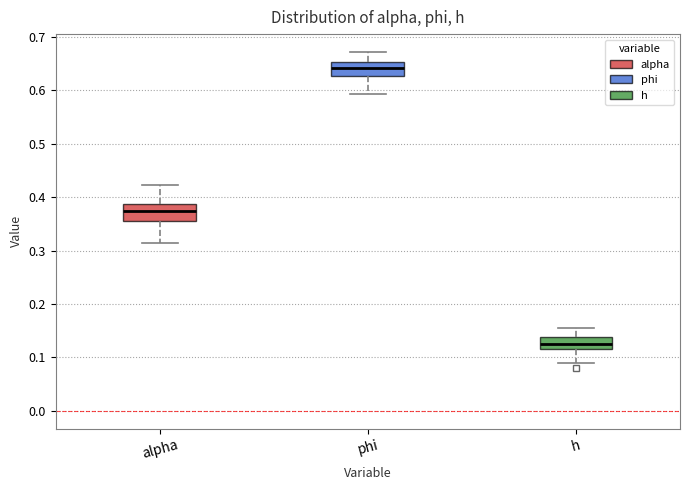

Reading left to right, transcribe this box plot: for each box, give where its median line is, the range the box spans, and where its two whiskers end, as read against the y-axis. The values are not printed on the chart, so give them approximately, as read against the axis.

alpha: median 0.37, box 0.36 to 0.39, whiskers 0.31 to 0.42
phi: median 0.64, box 0.63 to 0.65, whiskers 0.59 to 0.67
h: median 0.13, box 0.12 to 0.14, whiskers 0.09 to 0.16